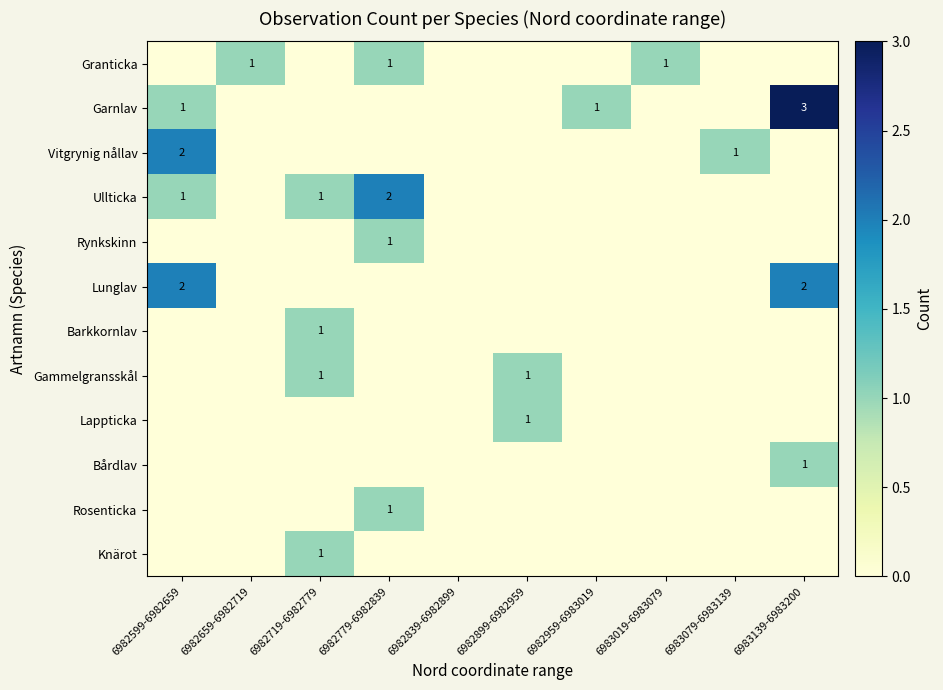

How many series are shown in this chart?

12